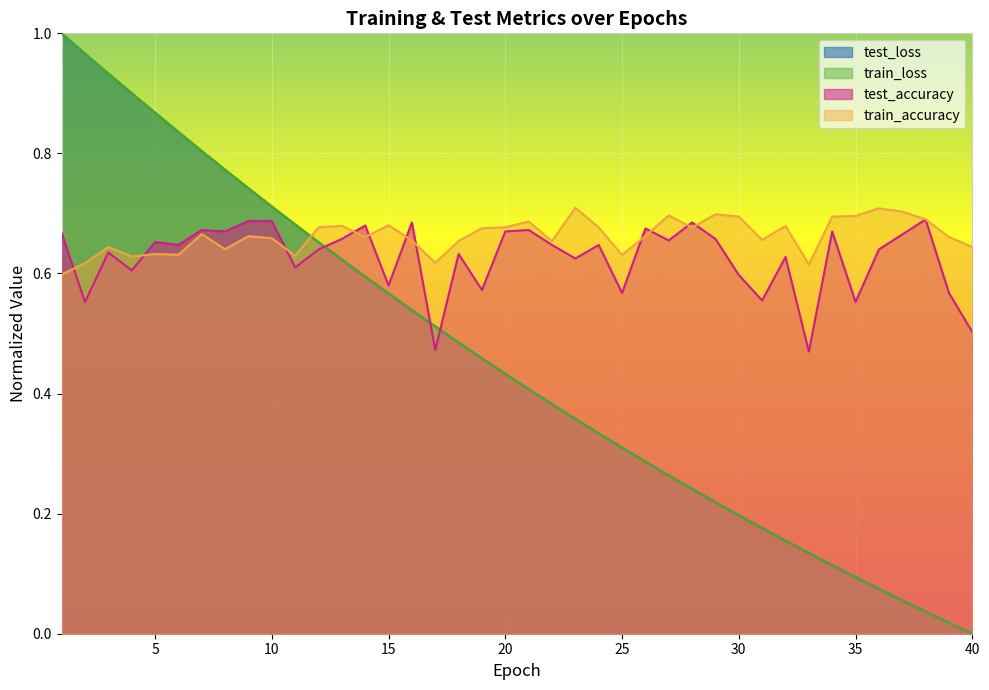

How many data points in train_loss are above 0?

39